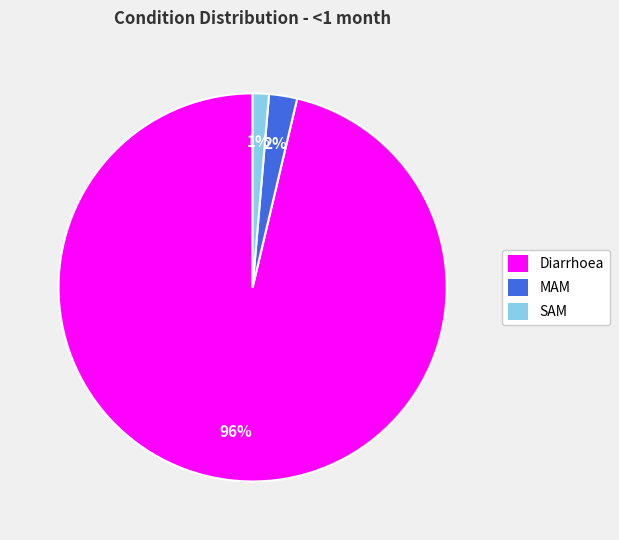

To the nearest percent, what percentage of the pie is MAM?

2%